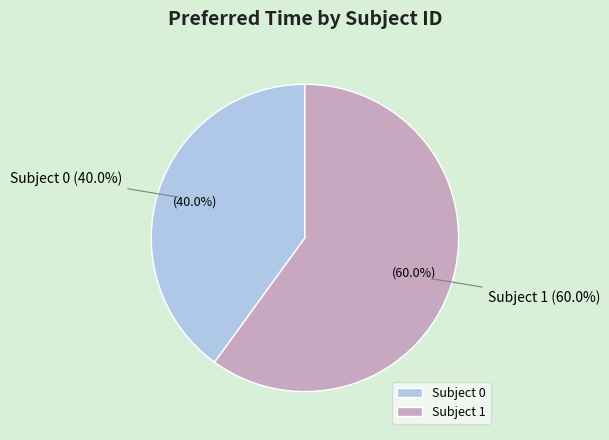

How many segments does this pie chart have?

2